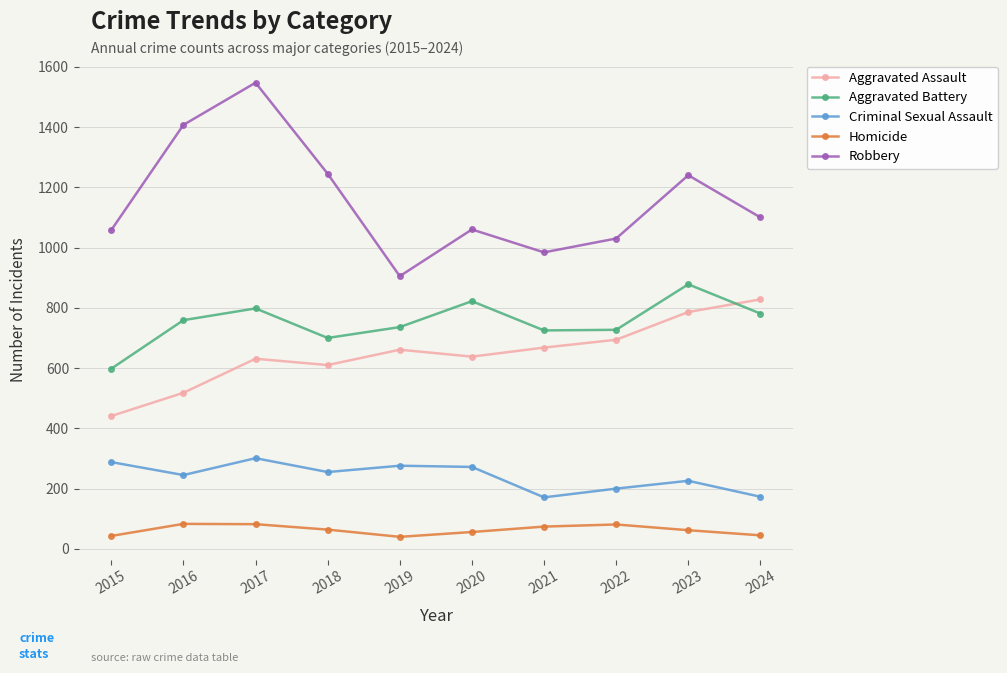

What are all the series names shown in the legend?

Aggravated Assault, Aggravated Battery, Criminal Sexual Assault, Homicide, Robbery